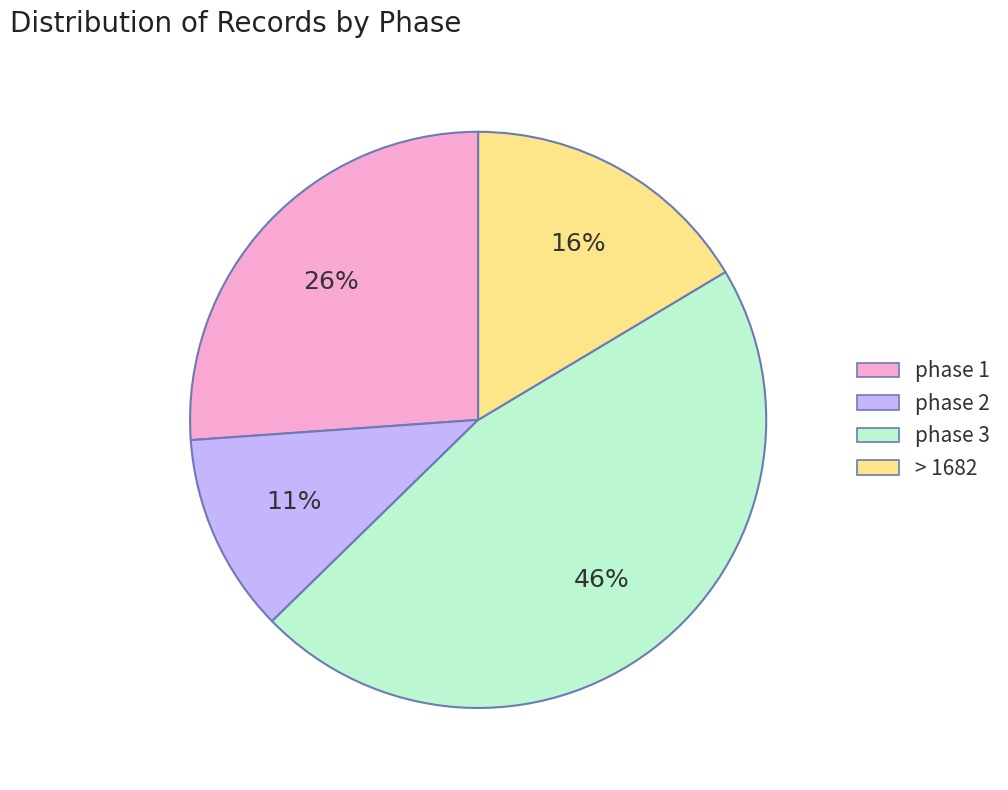

Is there any slice that represents more than half of the pie?

No